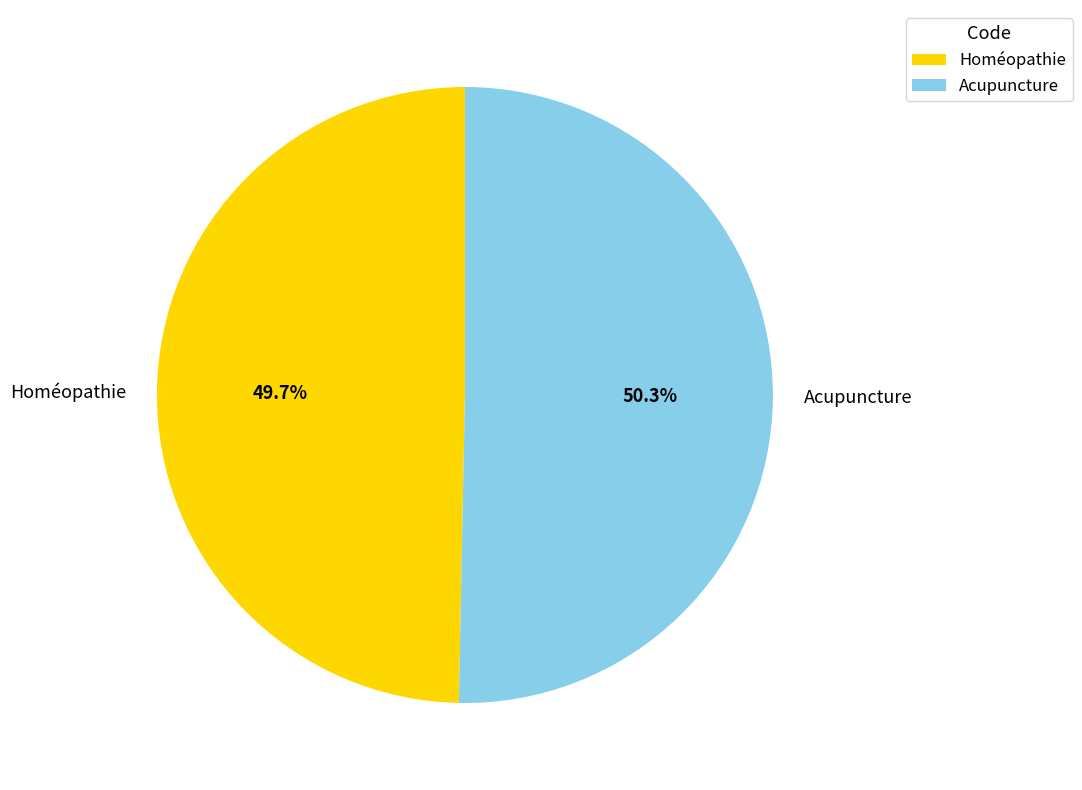

What is the smallest slice in the pie chart?

Homéopathie